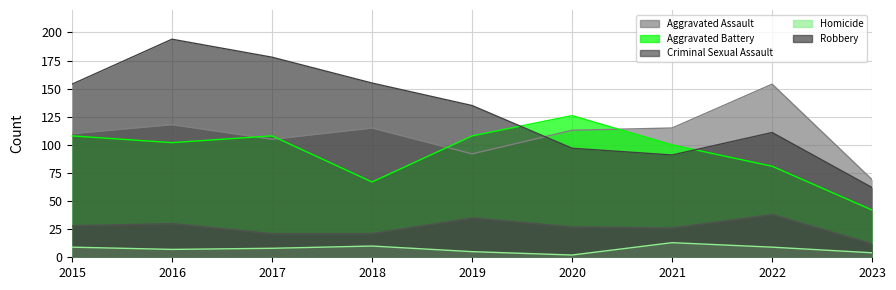

Where is Homicide nearest to the value 7?

2016